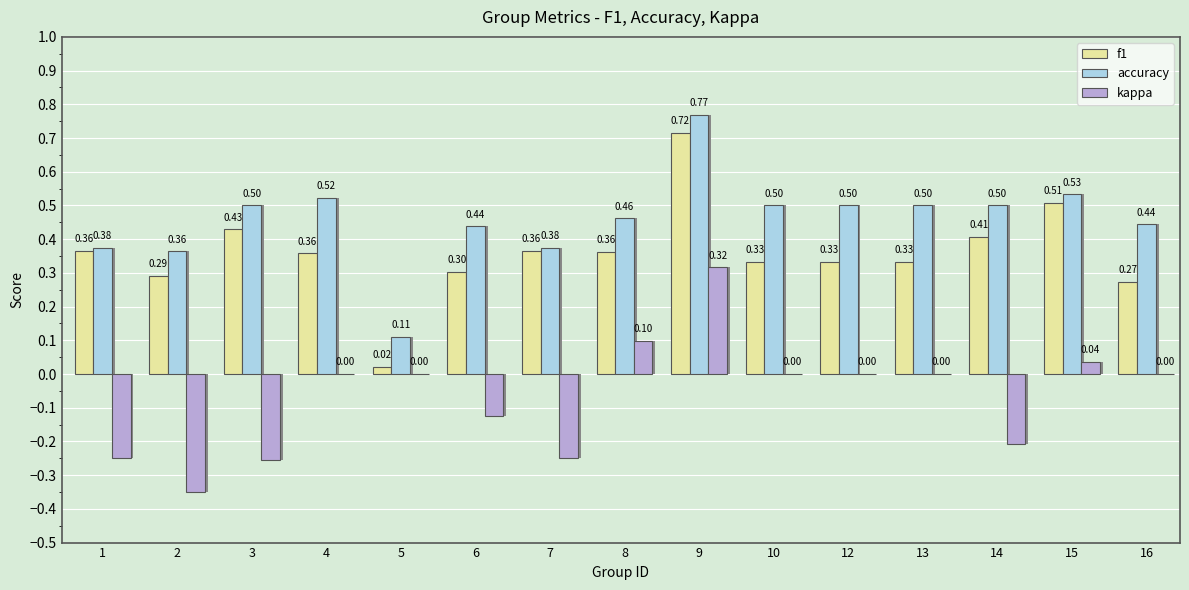

What is the difference between the second highest and second lowest values in the f1 series?

0.2